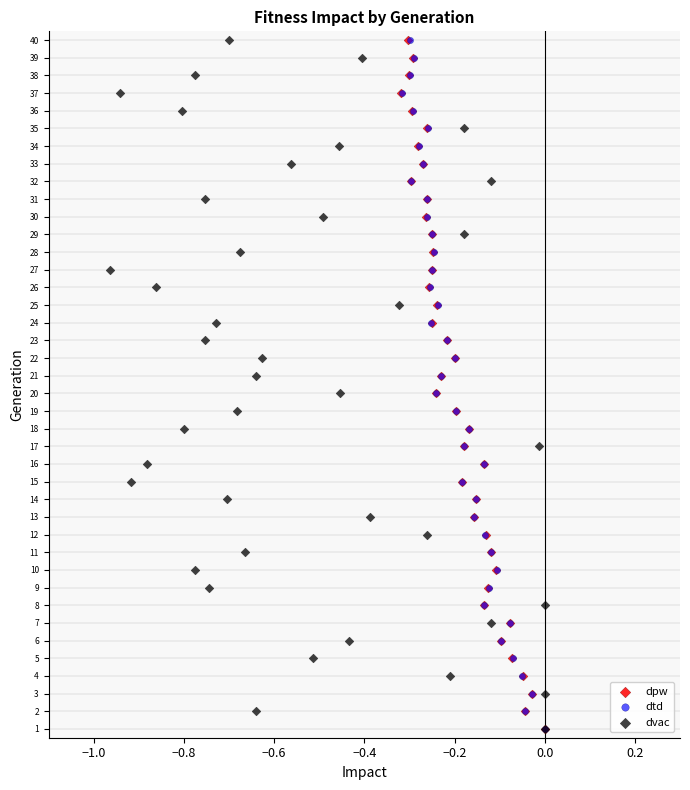

What are all the series names shown in the legend?

dpw, dtd, dvac